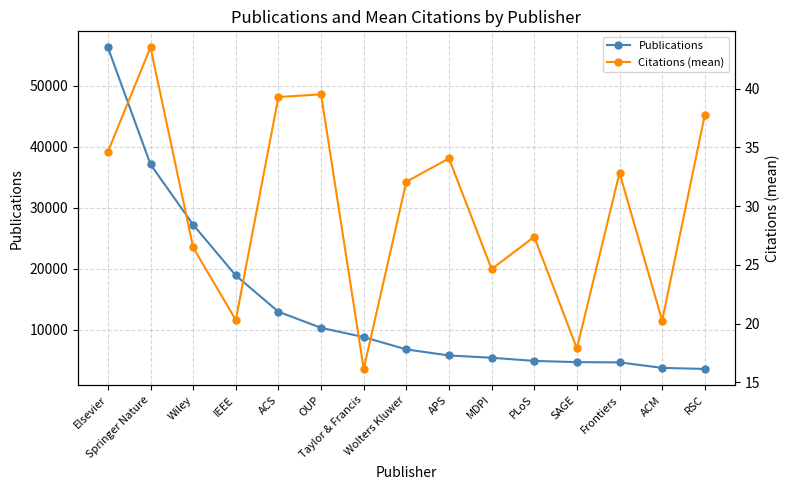

At which label does Citations (mean) first exceed 32?

Elsevier